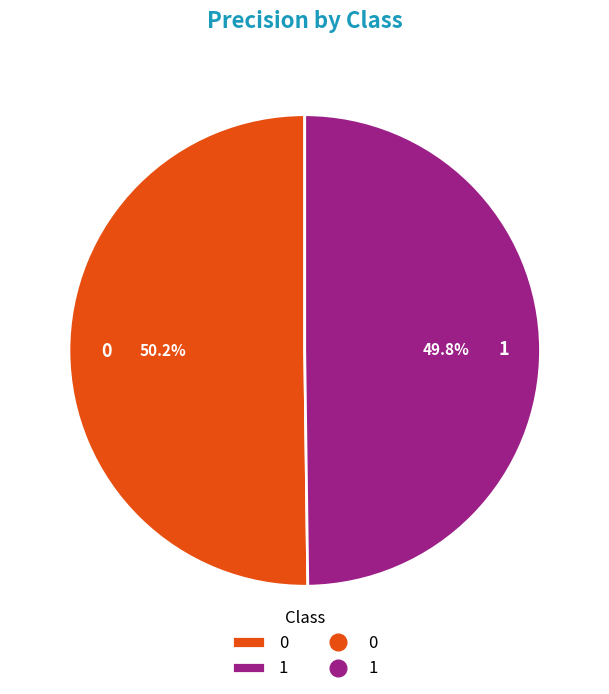

Is there any slice that represents more than half of the pie?

Yes